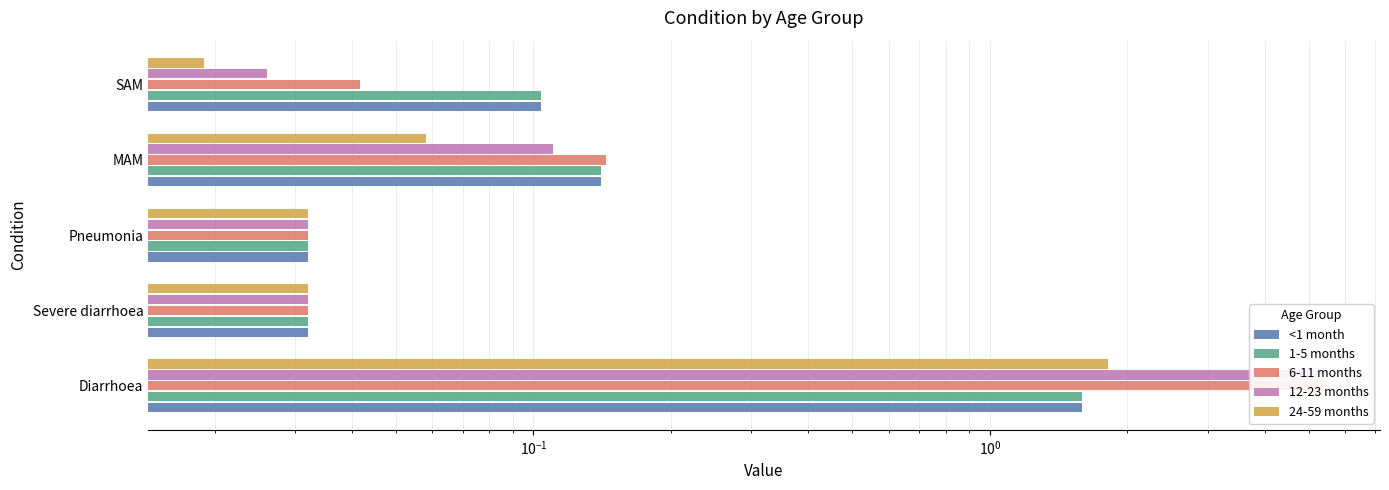

Which has a higher value, MAM or SAM?

MAM